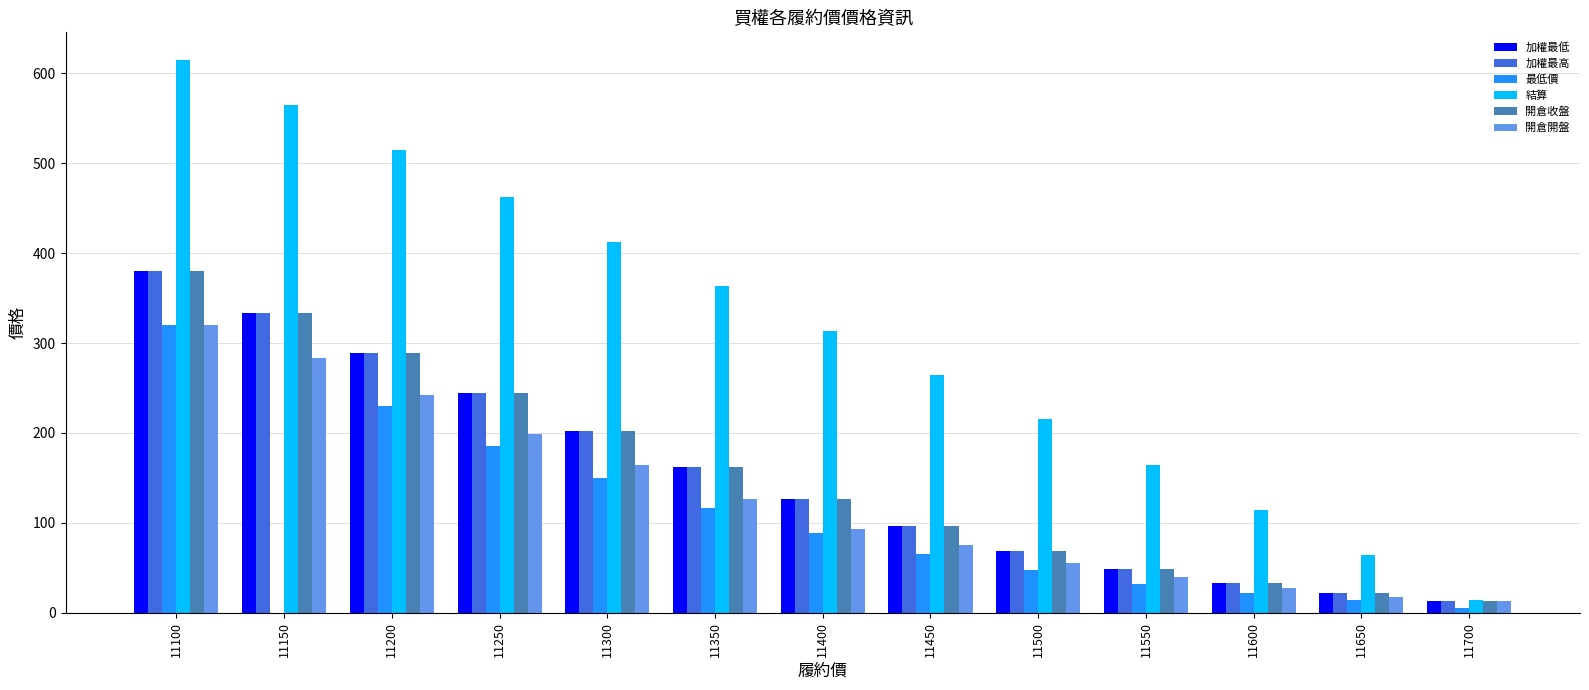

Which series changed the most between 11400 and 11650?

結算